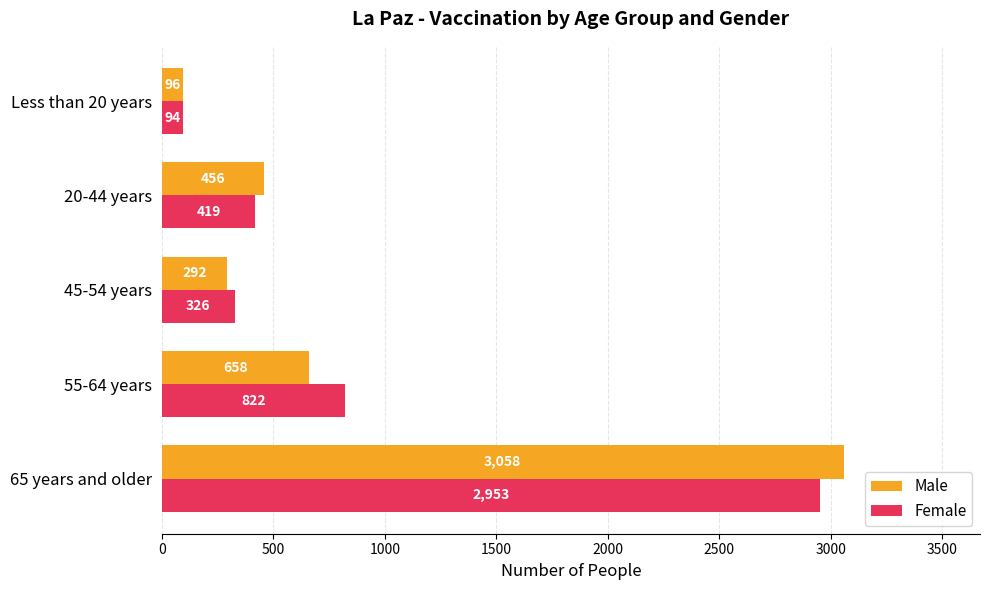

Which series has the largest total across all categories?

Female